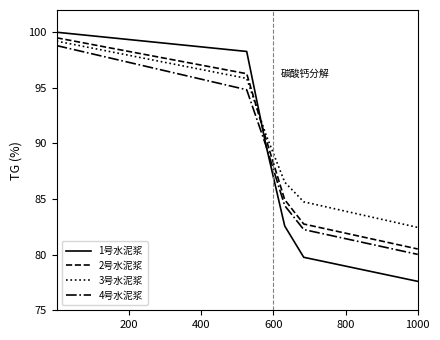

What is the highest value of the 3号水泥浆 series?

99.2